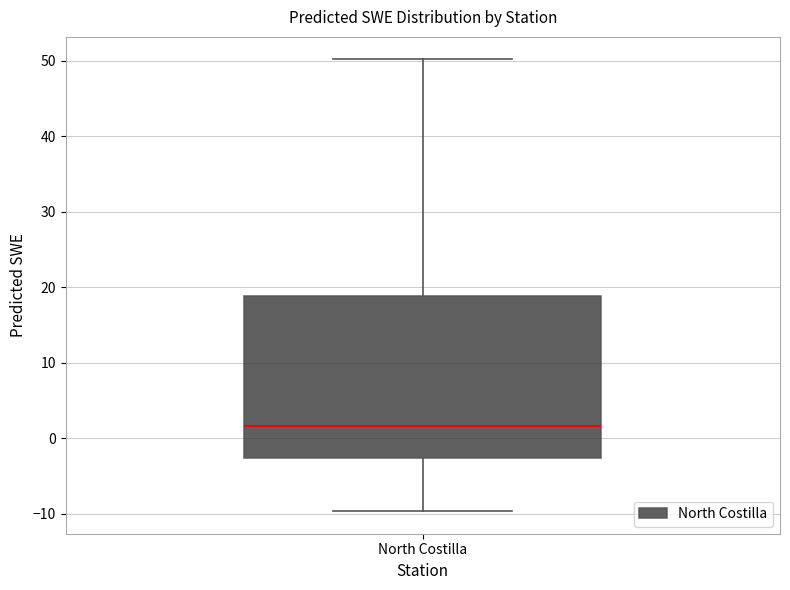

Read this box plot against the y-axis: the position of the median line, the range covered by the box, and the ends of both whiskers. The values are not printed on the chart, so give them approximately, as read against the axis.

median 2, box -3 to 19, whiskers -10 to 50